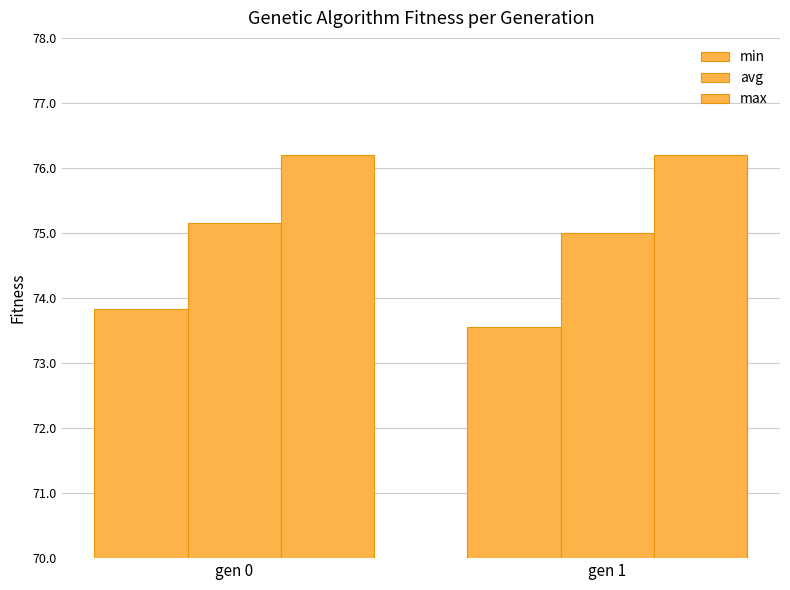

Count the number of data series in this chart.

3